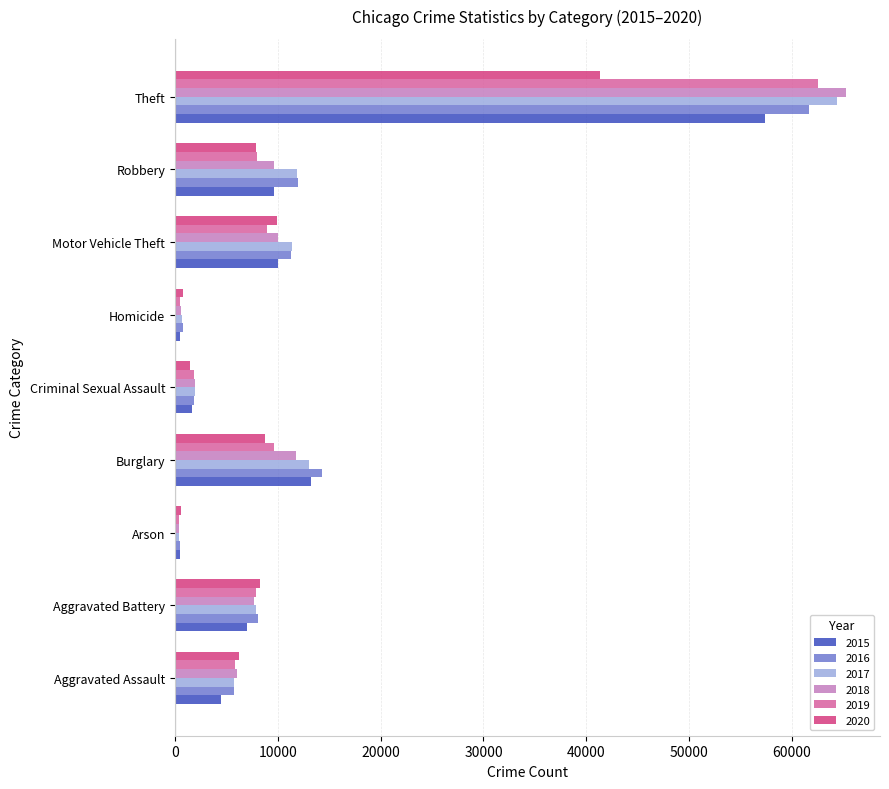

What is the approximate value of 2015 at Homicide?

496